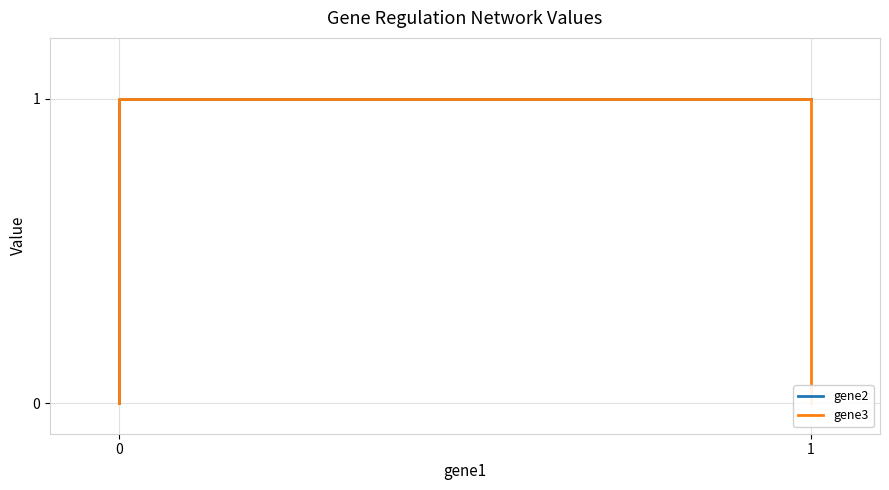

The gene3 series shows 0 at 1. True or false?

True